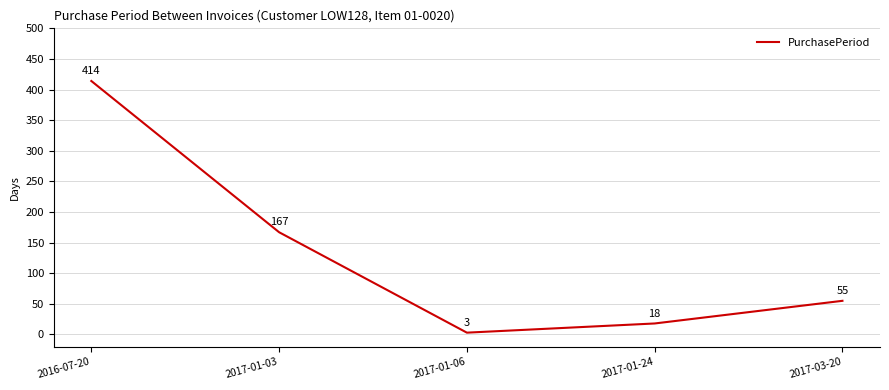

Does the chart have visible grid lines?

Yes